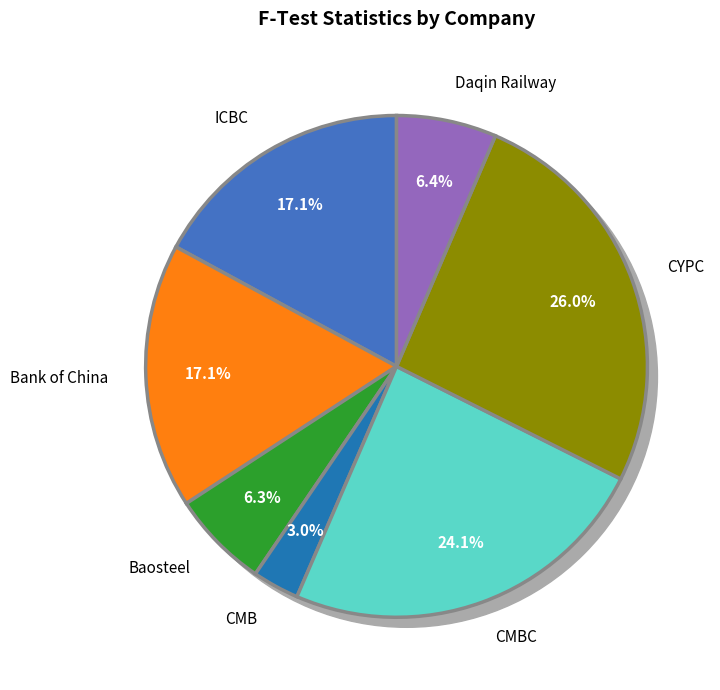

Count the number of slices in the pie.

7